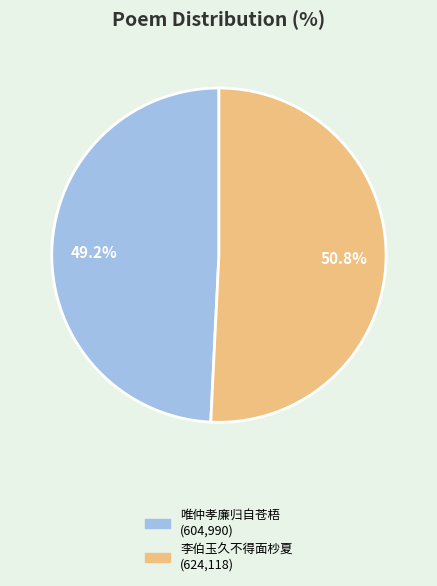

Is there any slice that represents more than half of the pie?

Yes